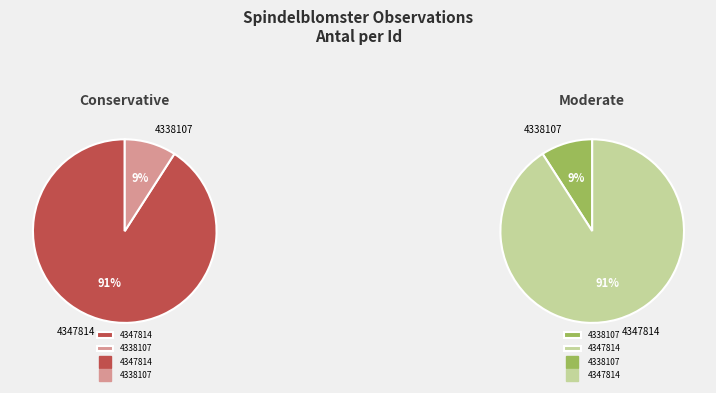

Which has a higher value, 4338107 or 4347814?

4347814